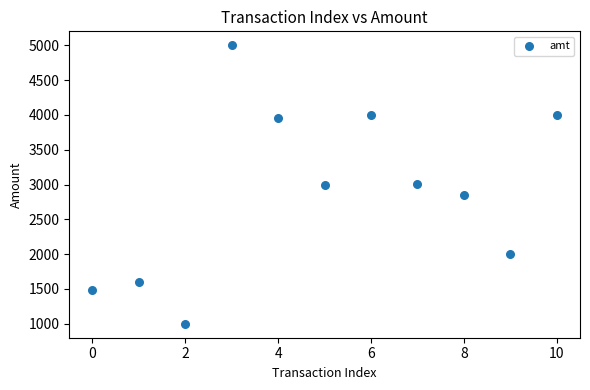

What is the average Y value?

2900